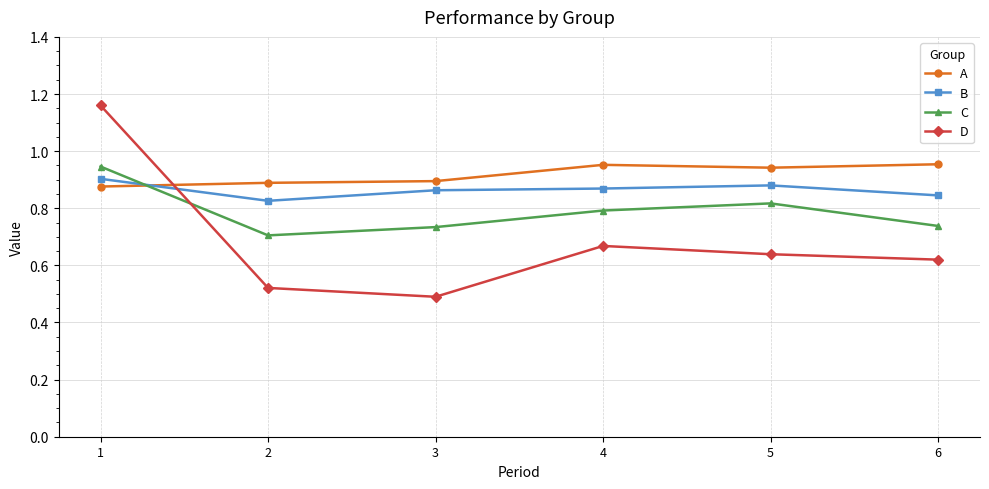

How many intersections are there between A and D?

1